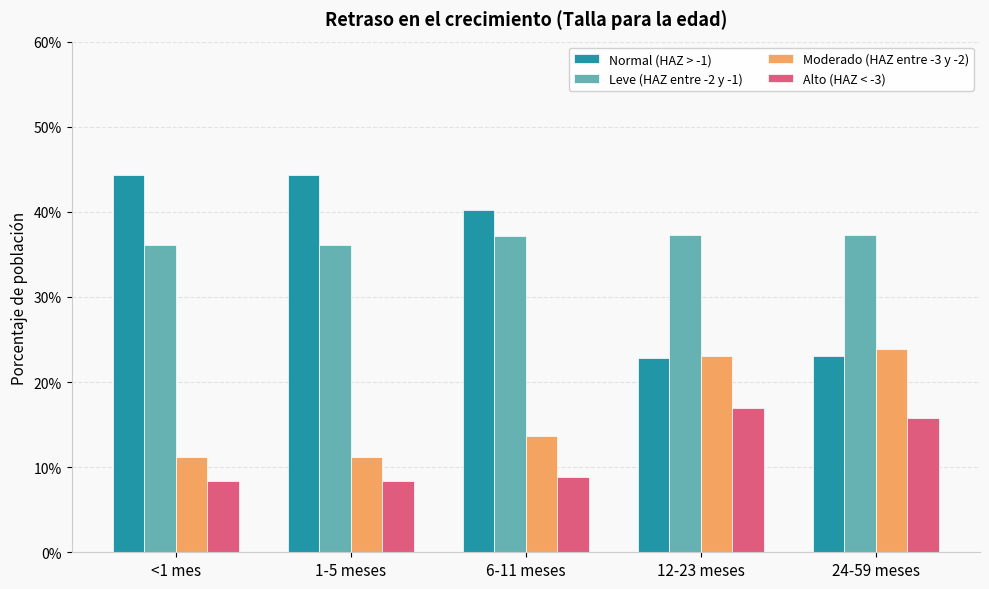

Are the bars grouped side by side (vs. stacked)?

Yes